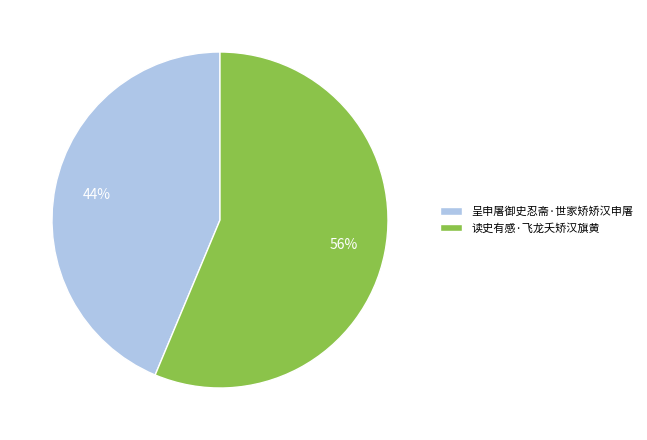

Which slice represents more than half of the pie?

读史有感·飞龙夭矫汉旗黄